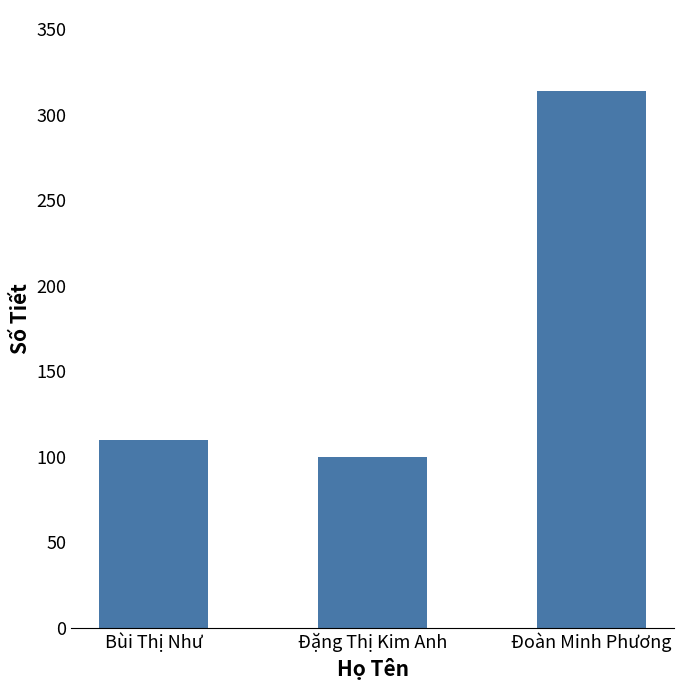

Reading right to left, what are all the values shown in this chart?

Đoàn Minh Phương=314	Đặng Thị Kim Anh=100	Bùi Thị Như=110